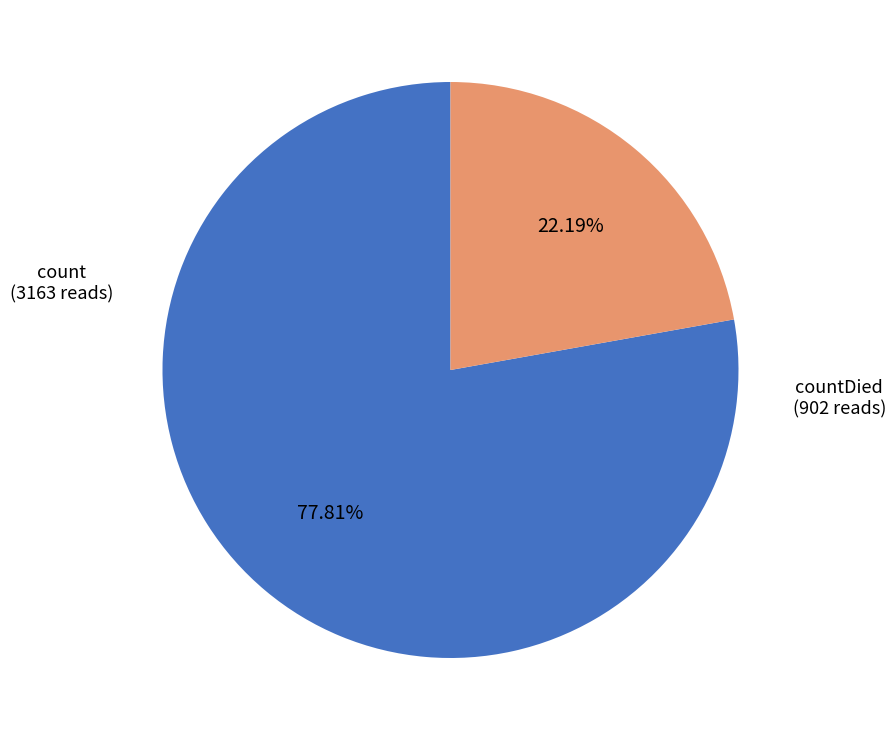

To the nearest percent, what is the difference between the largest and smallest slice percentages?

56%